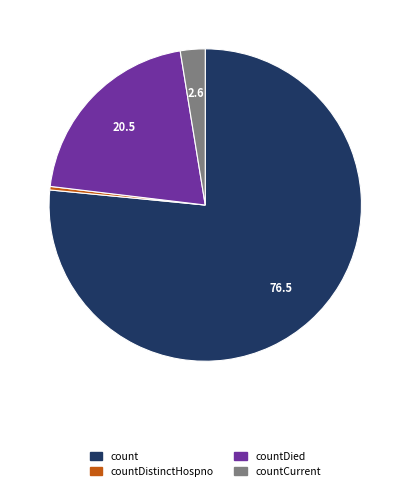

Is there any slice that represents more than half of the pie?

Yes